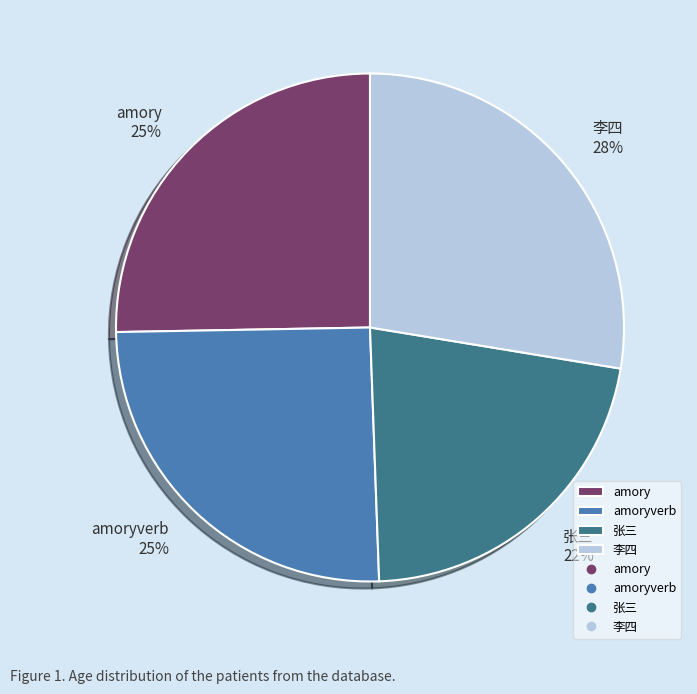

To the nearest percent, what portion does 李四 represent?

28%